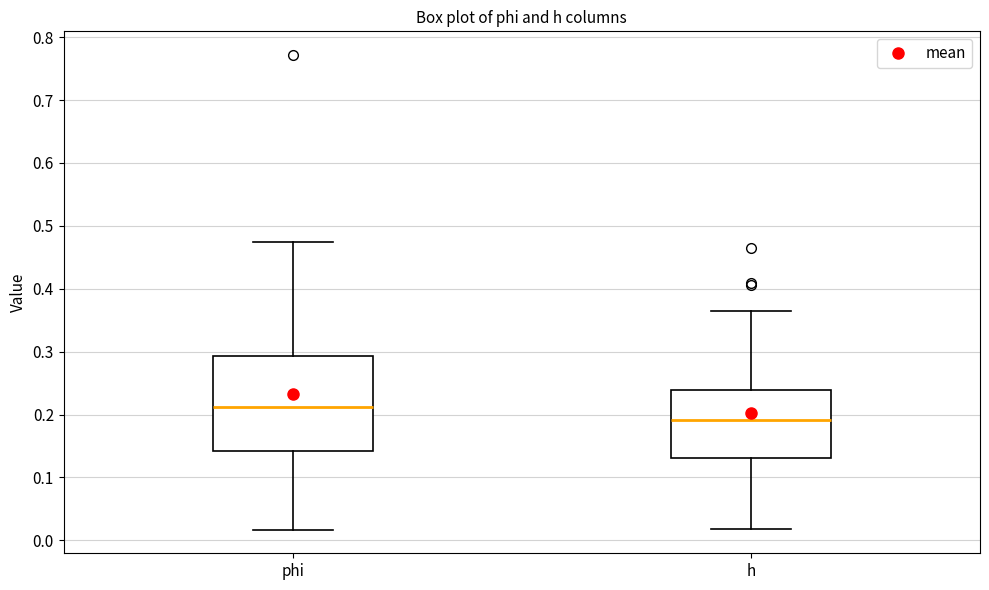

Reading left to right, transcribe this box plot: for each box, give where its median line is, the range the box spans, and where its two whiskers end, as read against the y-axis. The values are not printed on the chart, so give them approximately, as read against the axis.

phi: median 0.21, box 0.14 to 0.29, whiskers 0.02 to 0.47
h: median 0.19, box 0.13 to 0.24, whiskers 0.02 to 0.36